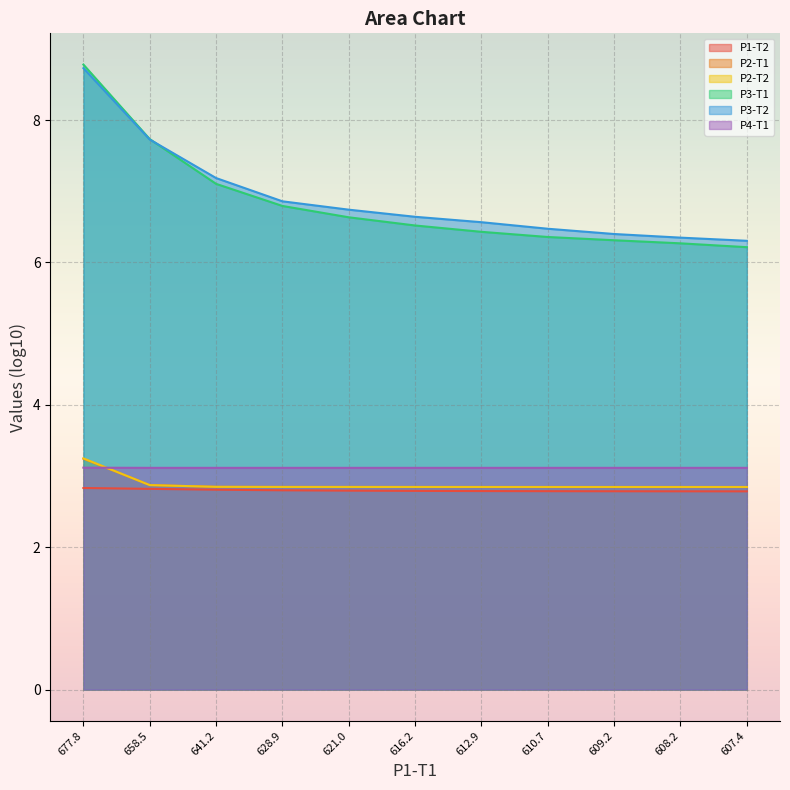

Which category has the highest value in the P3-T2 series?

677.8